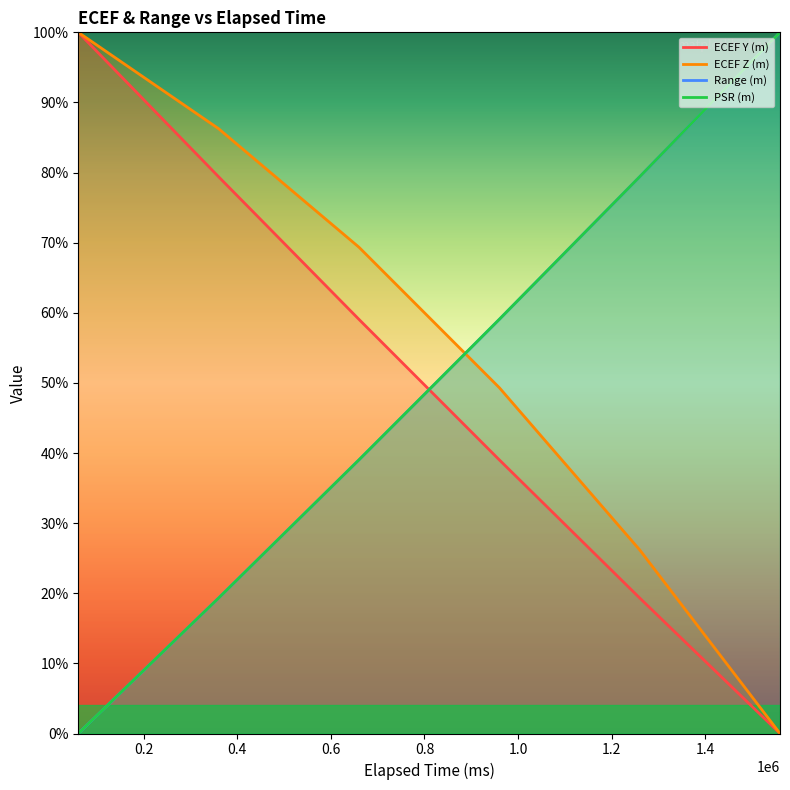

Which series has the largest range (max minus min)?

ECEF Y (m)